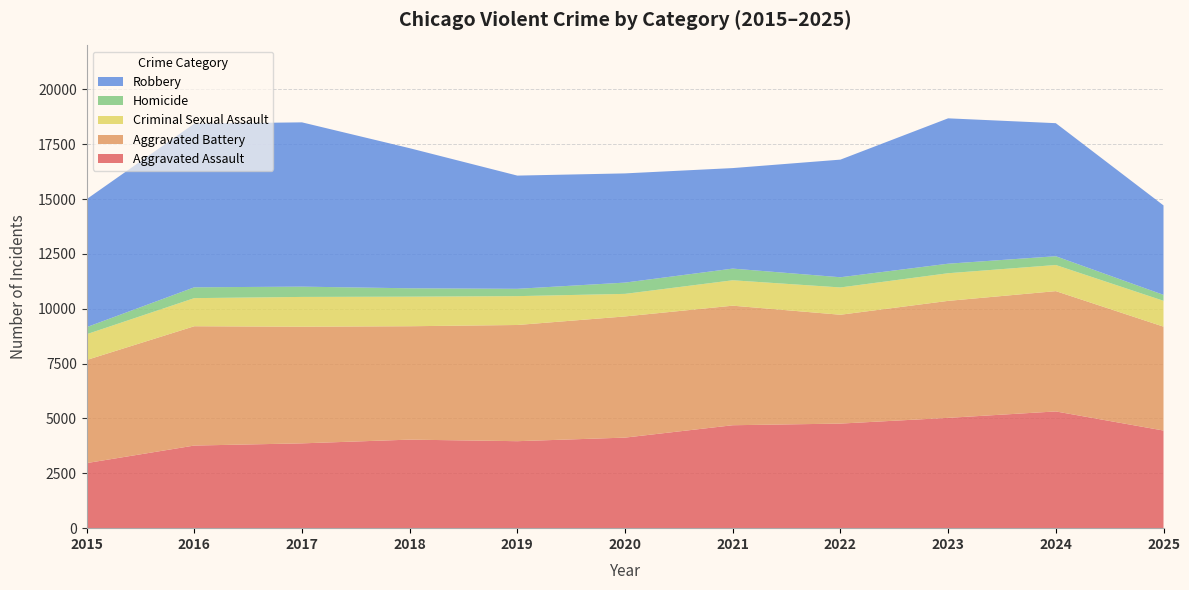

Reading left to right, transcribe all the data shown in this chart.

Aggravated Assault: 2965	3765	3865	4035	3964	4127	4691	4766	5027	5320	4449
Aggravated Battery: 4698	5437	5316	5167	5295	5522	5448	4960	5331	5482	4735
Criminal Sexual Assault: 1174	1281	1357	1348	1315	1028	1158	1244	1260	1191	1177
Homicide: 323	494	469	382	334	514	532	465	434	400	272
Robbery: 5832	7459	7487	6384	5159	4977	4581	5360	6625	6063	4076